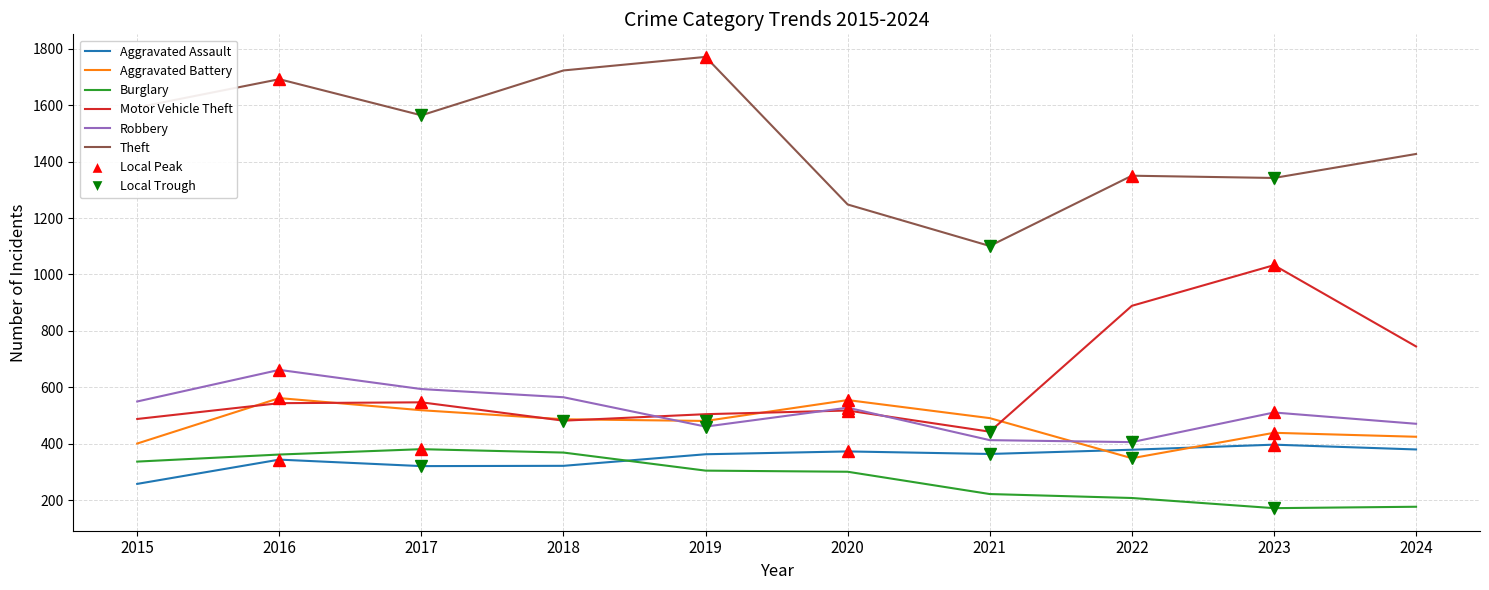

How many lines are shown in the chart?

6